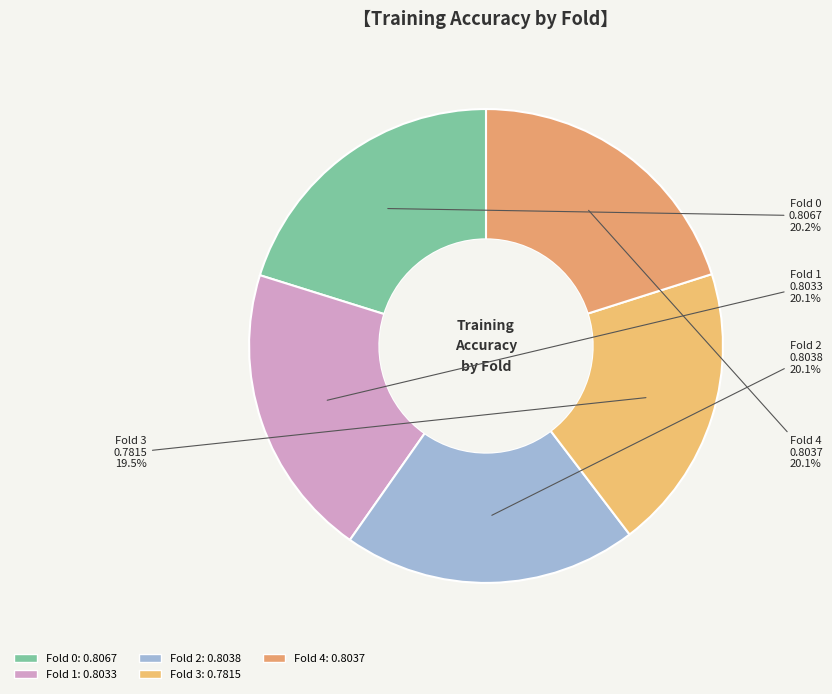

Is there a majority slice in this chart?

No